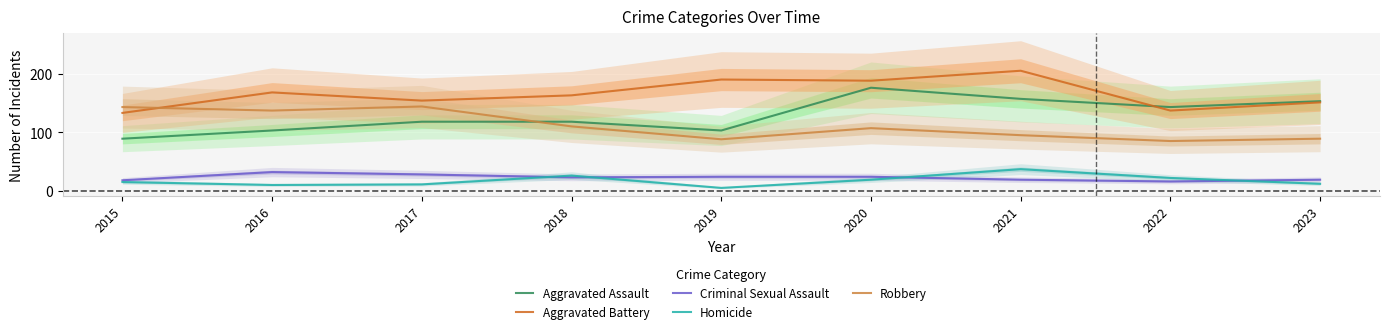

What is the difference between the highest and lowest values at 2019?

185